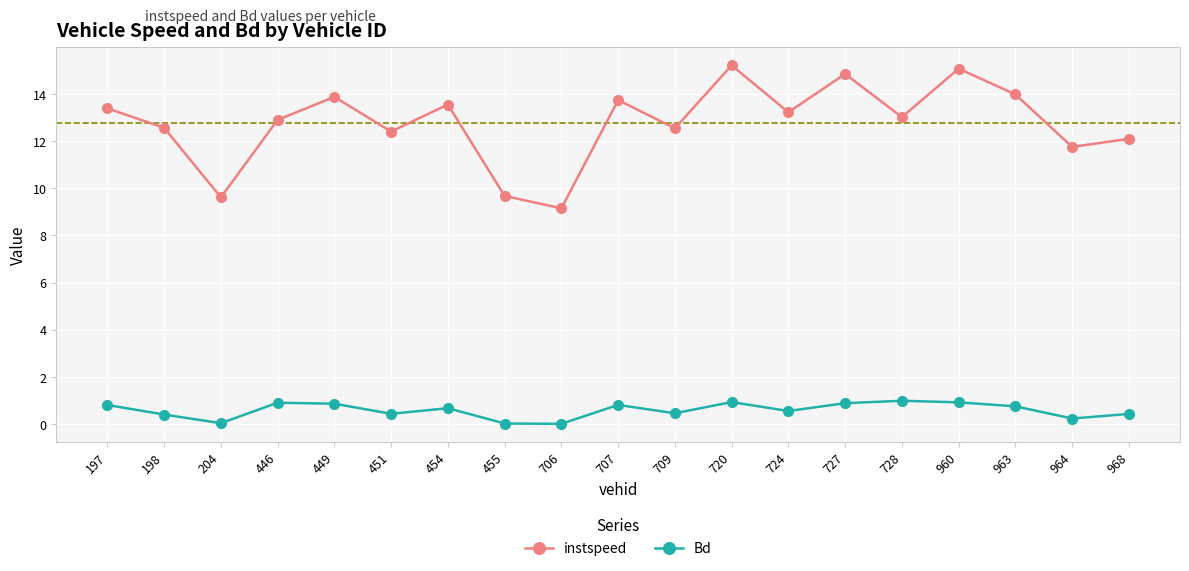

True or false: instspeed and Bd intersect in this chart.

False